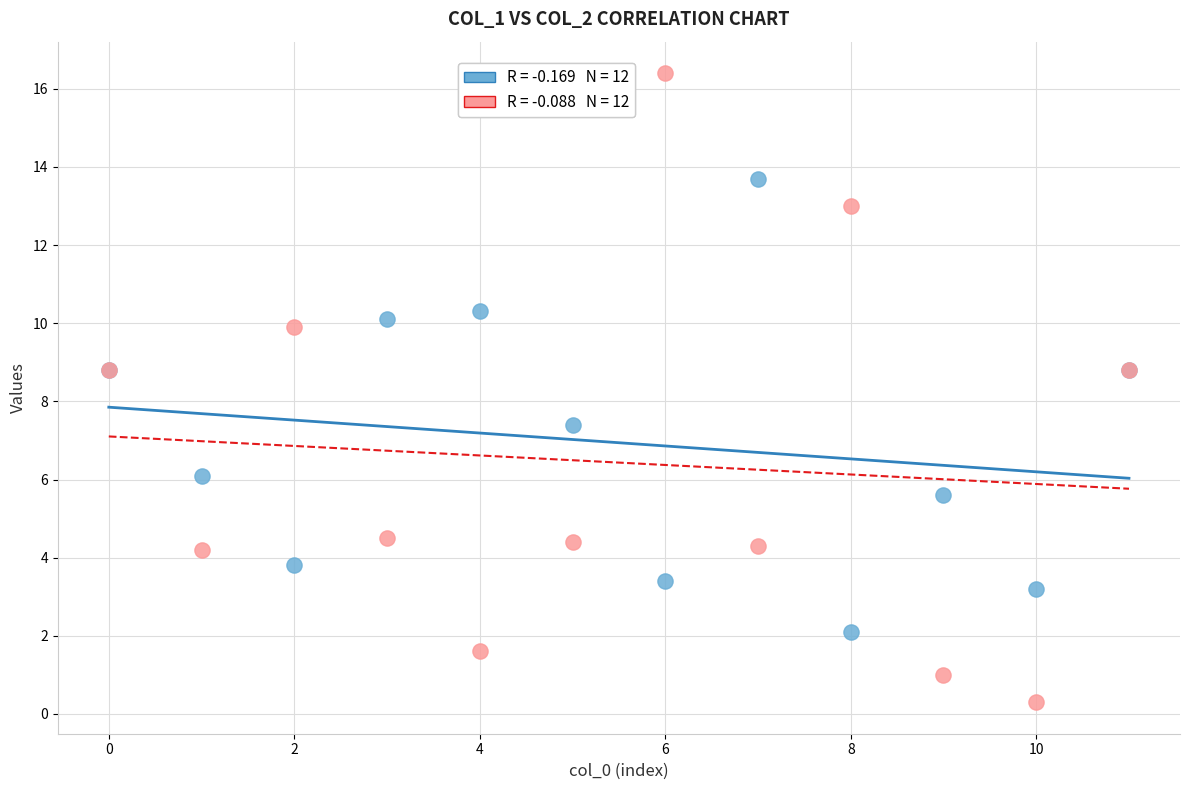

Across all series, what Y value is closest to 8?

7.4